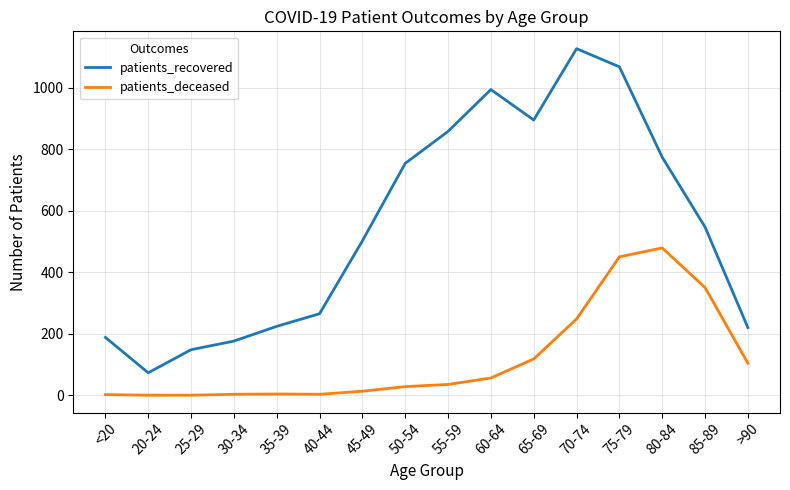

True or false: patients_recovered and patients_deceased cross at least once.

False